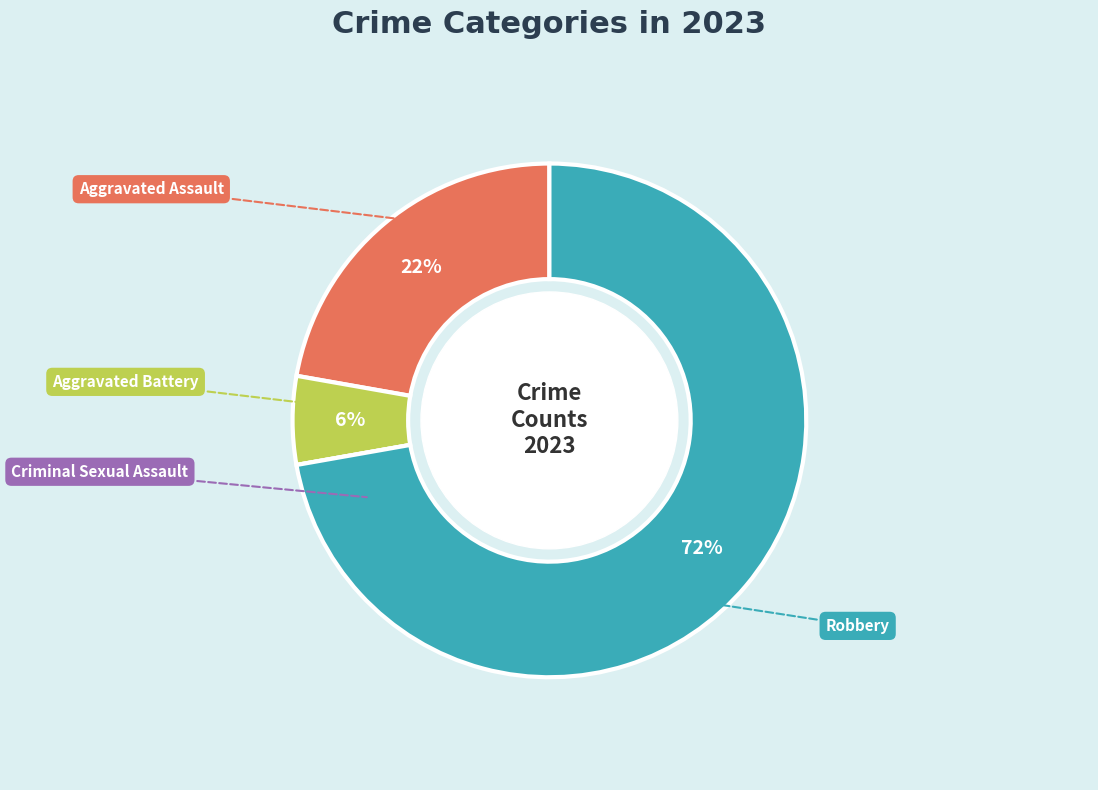

What is the largest slice in the pie chart?

Robbery